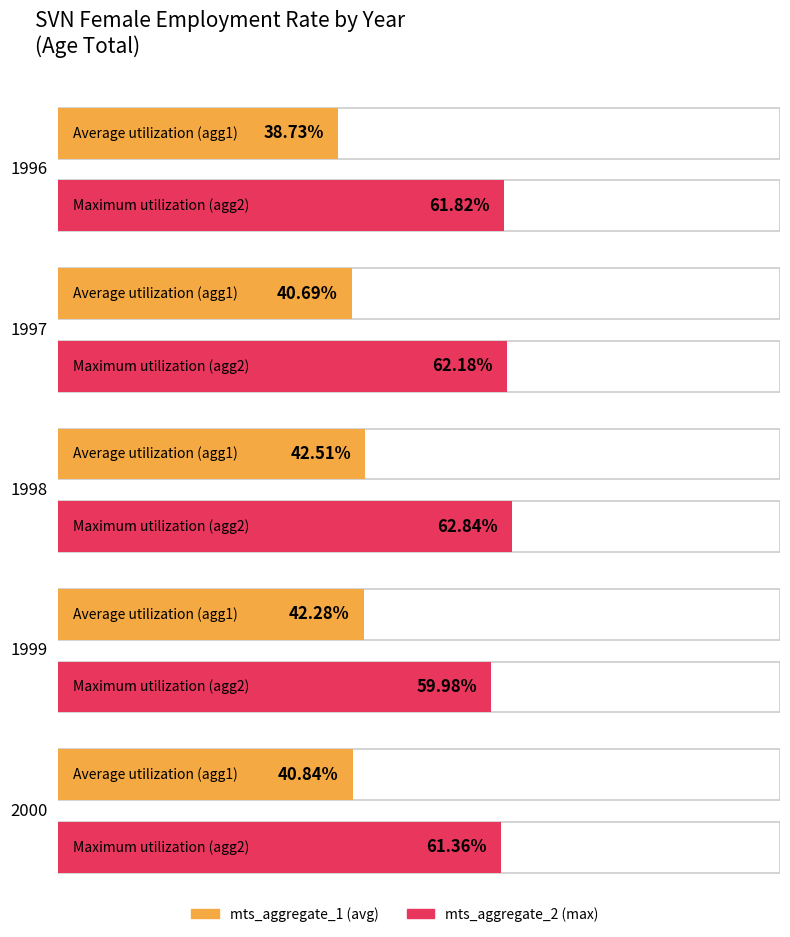

Is the value of mts_aggregate_total at 1998 greater than the value of mts_aggregate_1 at 1996?

Yes